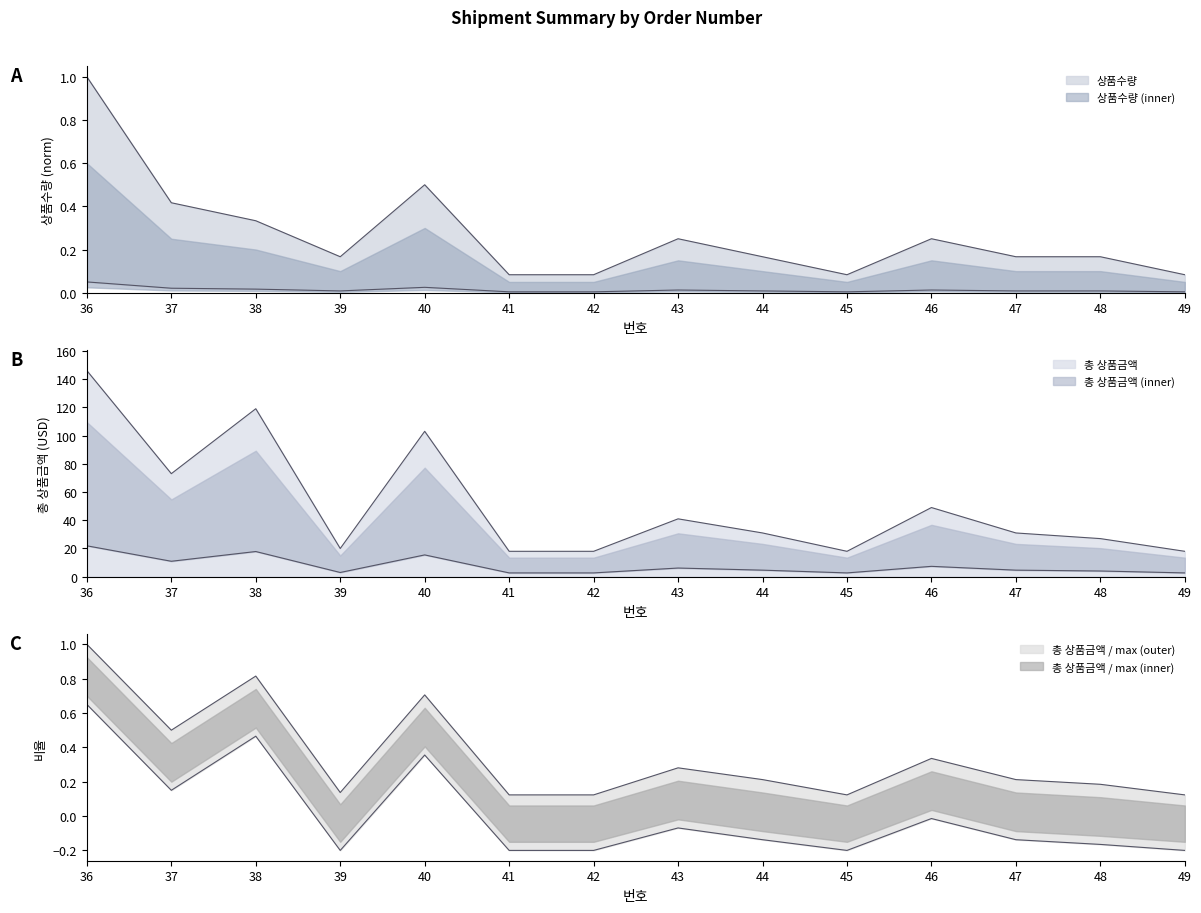

What is the average value of the 상품수량 series?

0.3